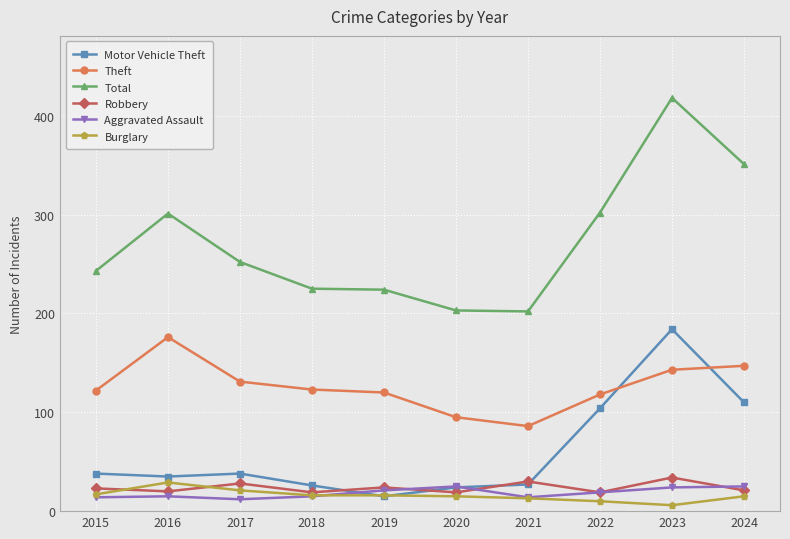

At which category does Burglary reach its first local peak?

2016